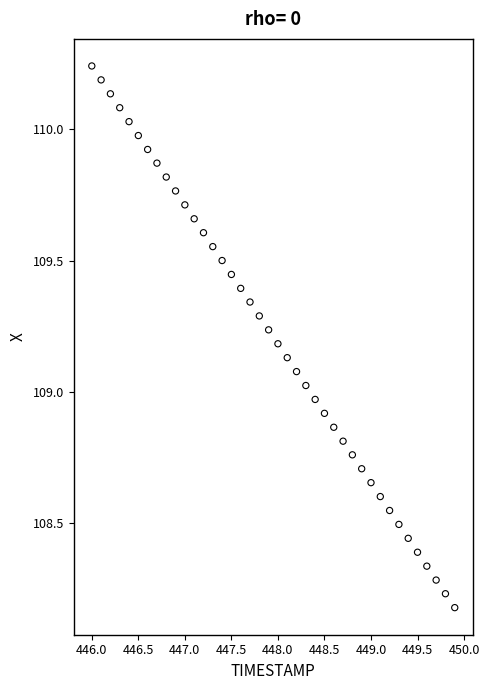

What is the range of X values (max minus min)?

3.9